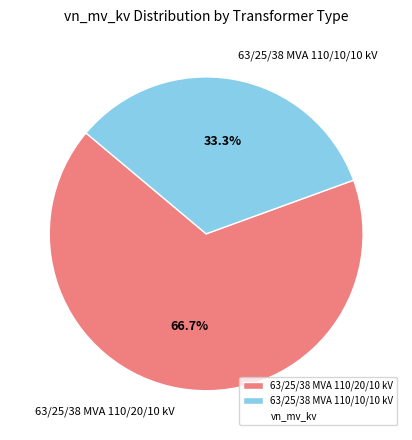

Does 63/25/38 MVA 110/20/10 kV account for over 50% of the chart?

Yes